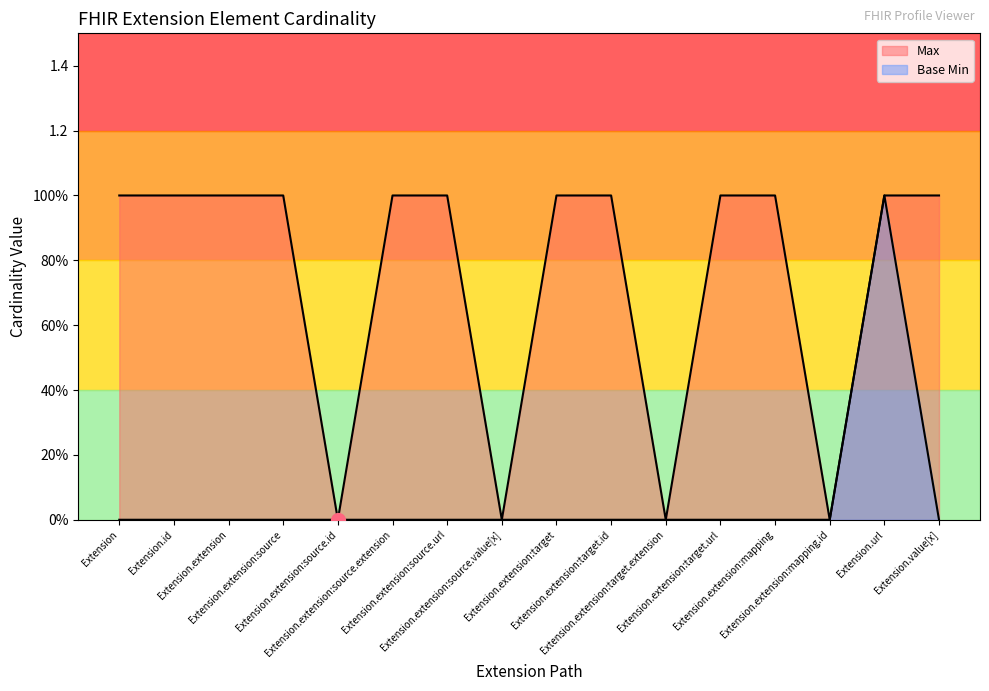

Reading left to right, transcribe all the data shown in this chart.

Max: 1	1	1	1	0	1	1	0	1	1	0	1	1	0	1	1
Base Min: 0	0	0	0	0	0	0	0	0	0	0	0	0	0	1	0